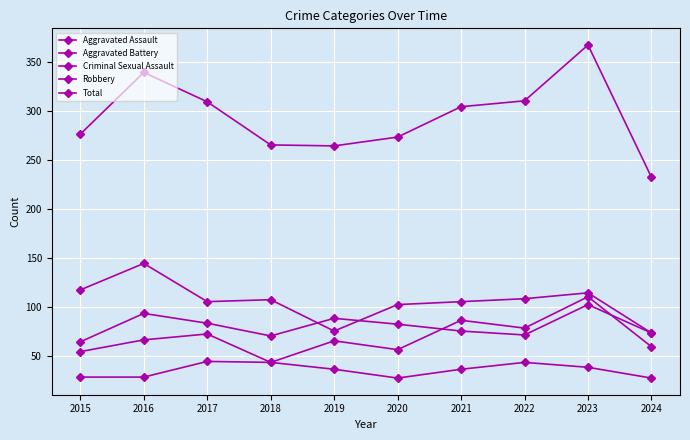

How many data points does each series have?

10